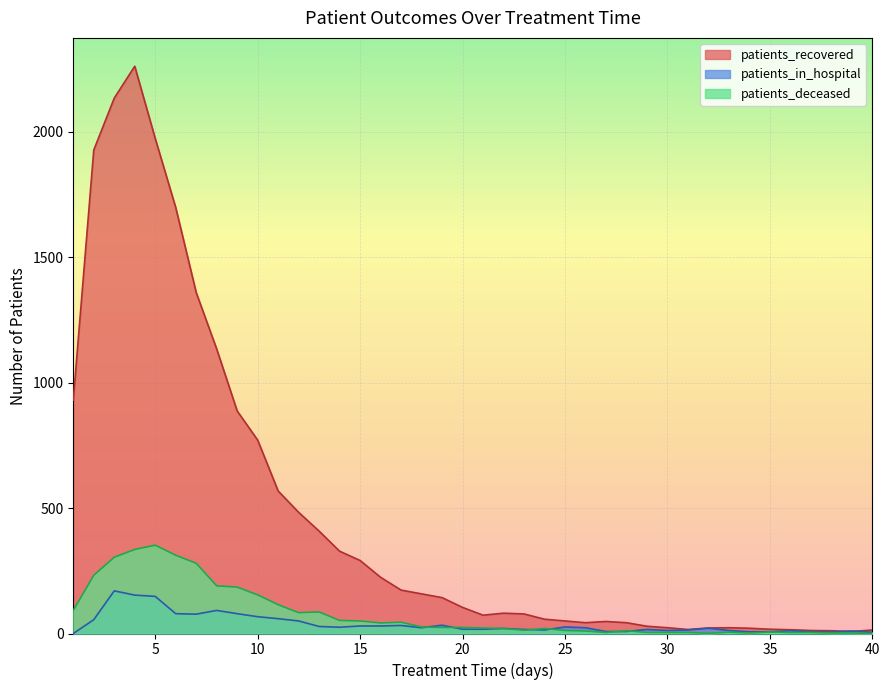

What is the value of the patients_deceased point at the 12th from the left?

83